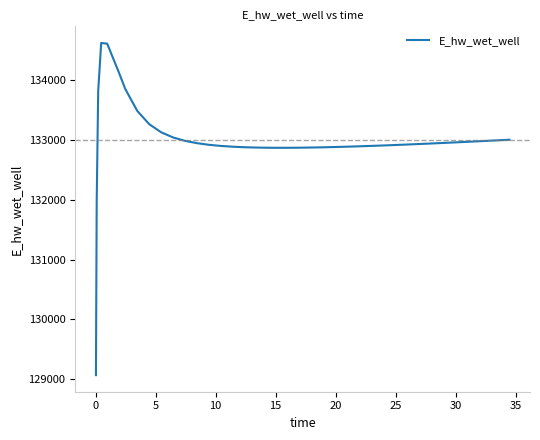

What is the greatest value displayed?

134625.6